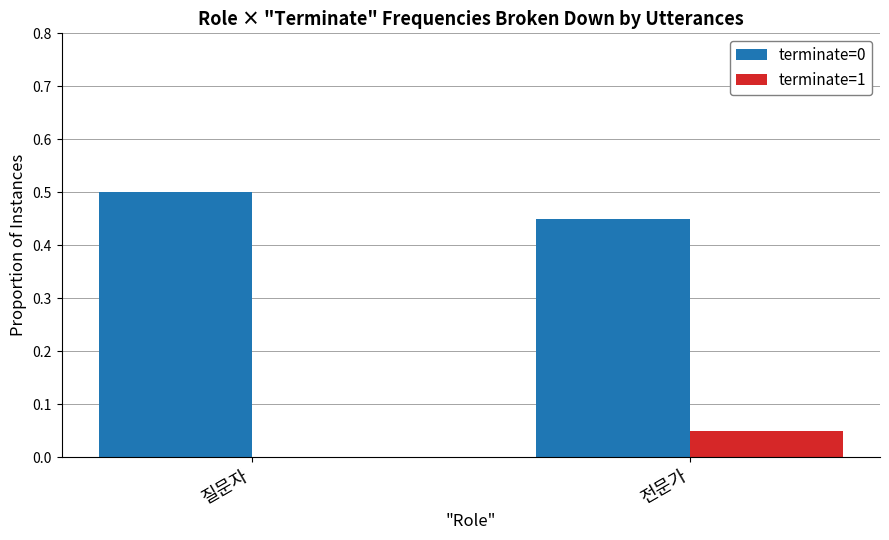

How many terminate=0 values are between 0 and 1?

2